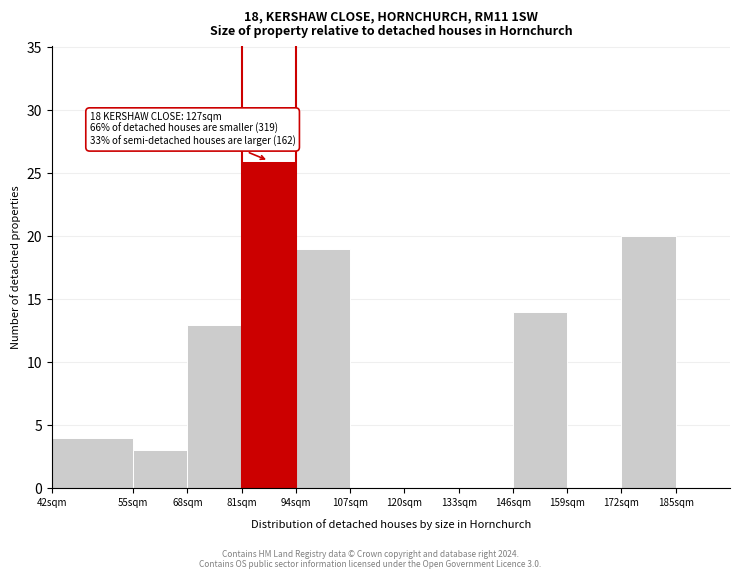

Reading left to right, transcribe all the data shown in this chart.

42sqm=4	55sqm=3	68sqm=13	81sqm=26	94sqm=19	107sqm=0	120sqm=0	133sqm=0	146sqm=14	159sqm=0	172sqm=20	185sqm=0